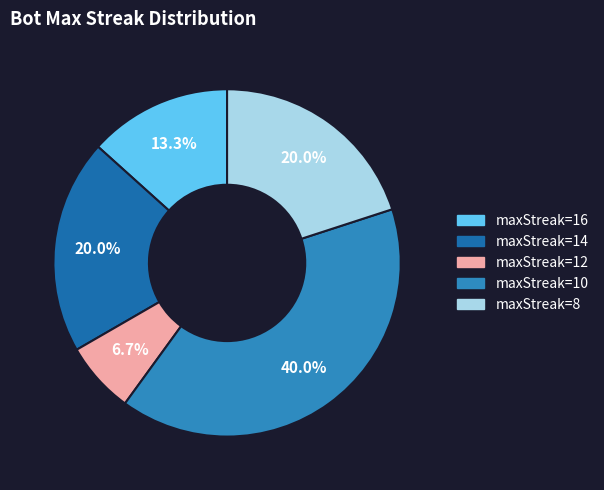

Between maxStreak=10 and maxStreak=8, which is larger?

maxStreak=10